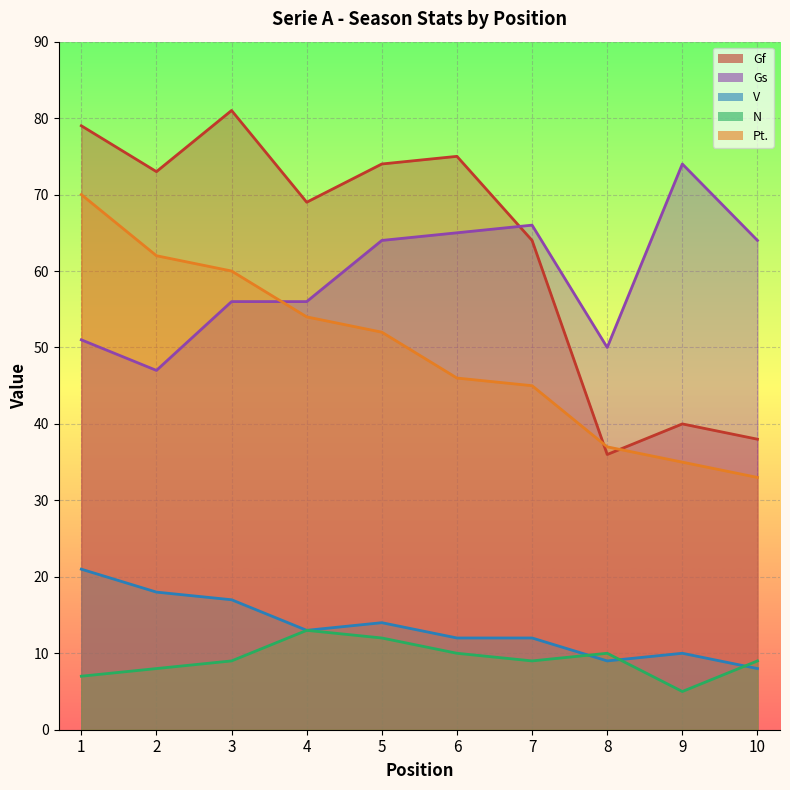

Between 10 and 1, which is larger?

1